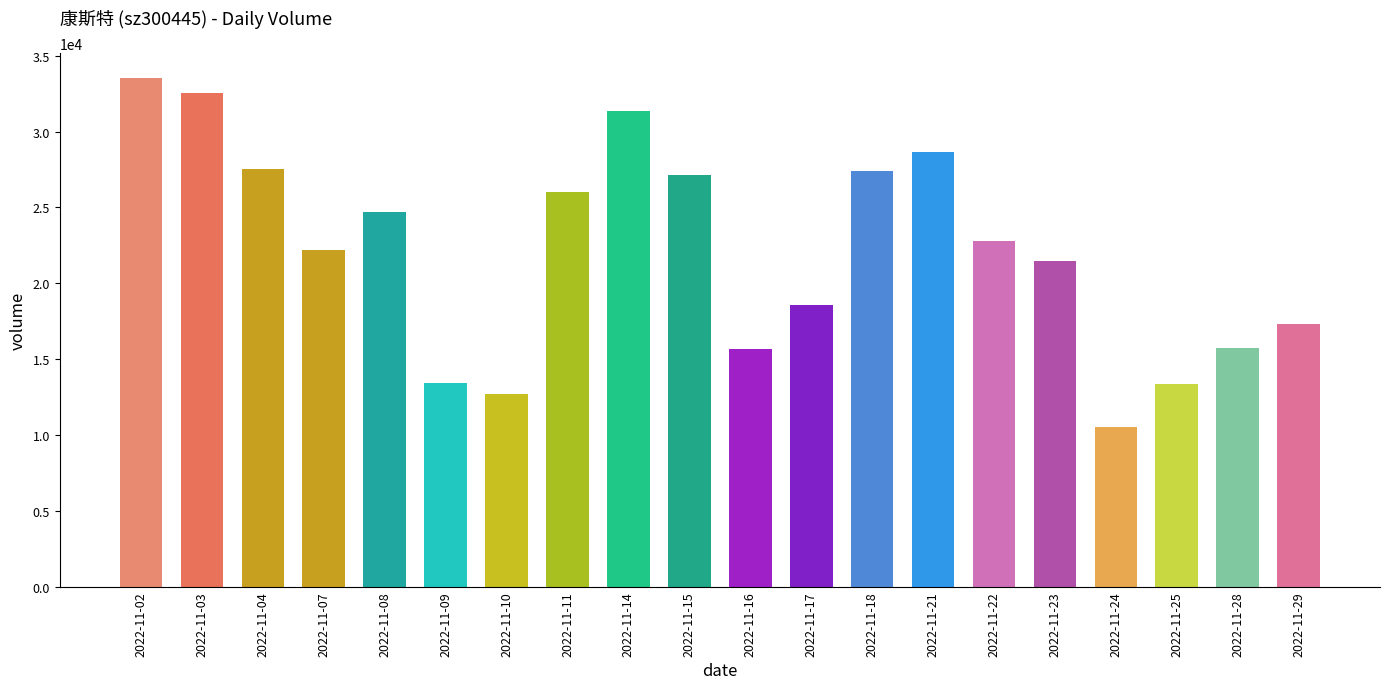

Where is the data nearest to the value 22032?

2022-11-07